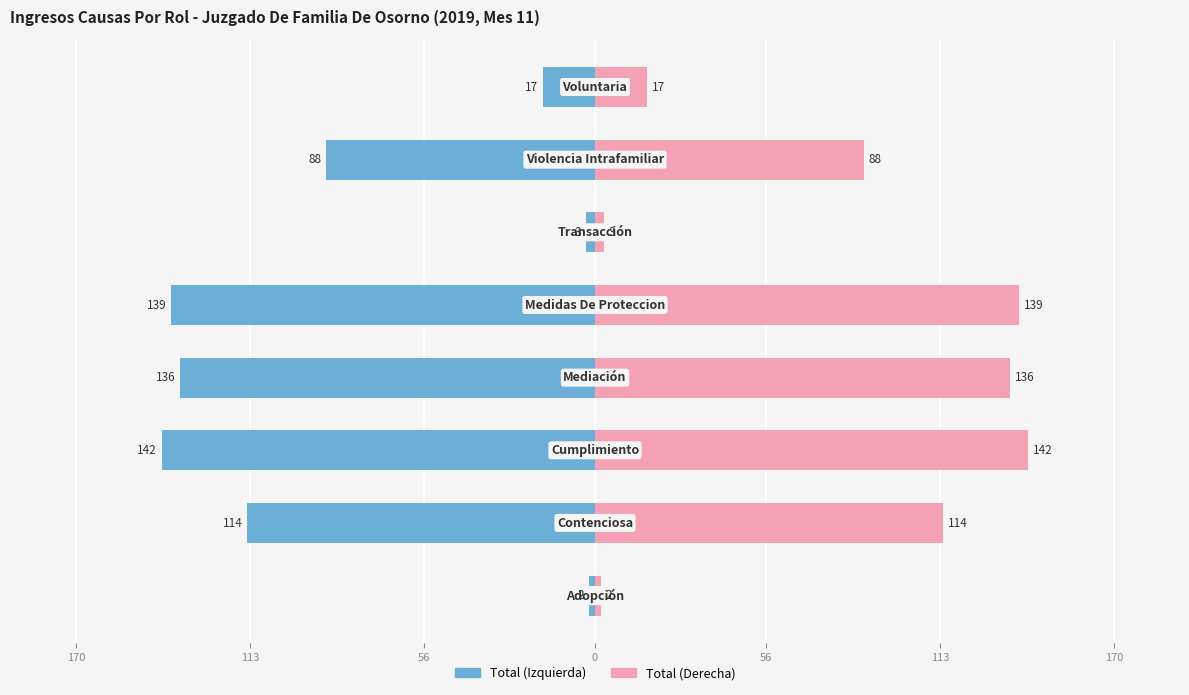

Does the chart contain stacked bars?

No